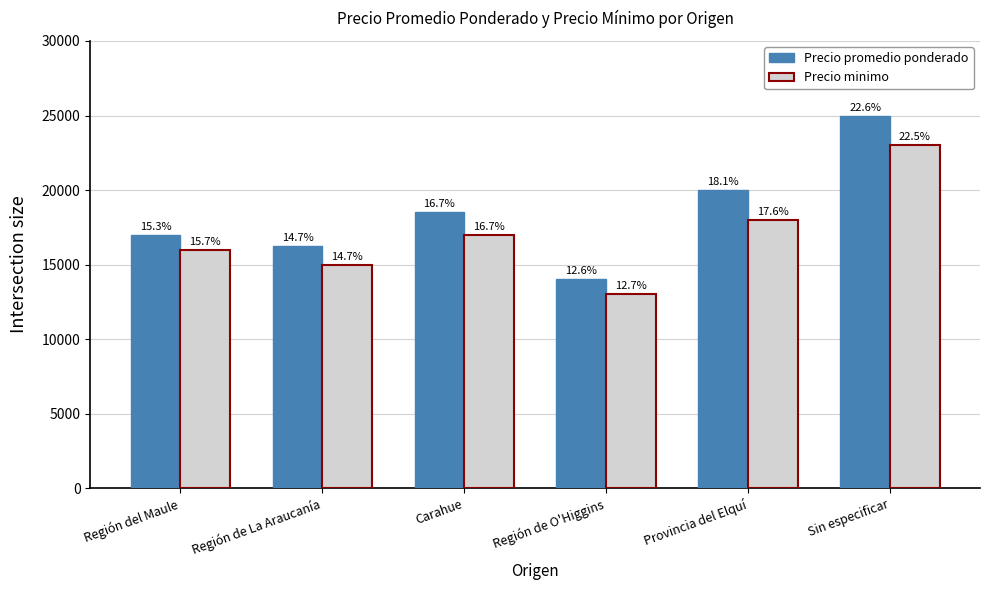

List the labels in order of Precio minimo value, smallest first.

Región de O'Higgins, Región de La Araucanía, Región del Maule, Carahue, Provincia del Elquí, Sin especificar